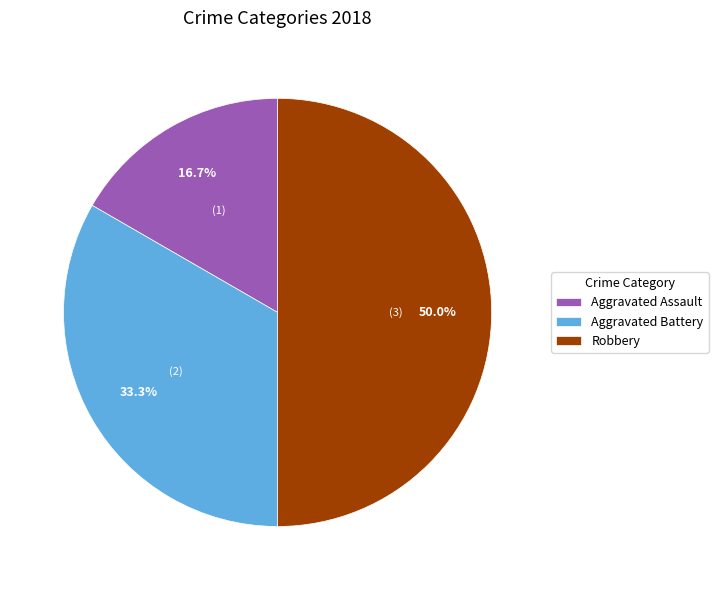

What is the smallest slice in the pie chart?

Aggravated Assault